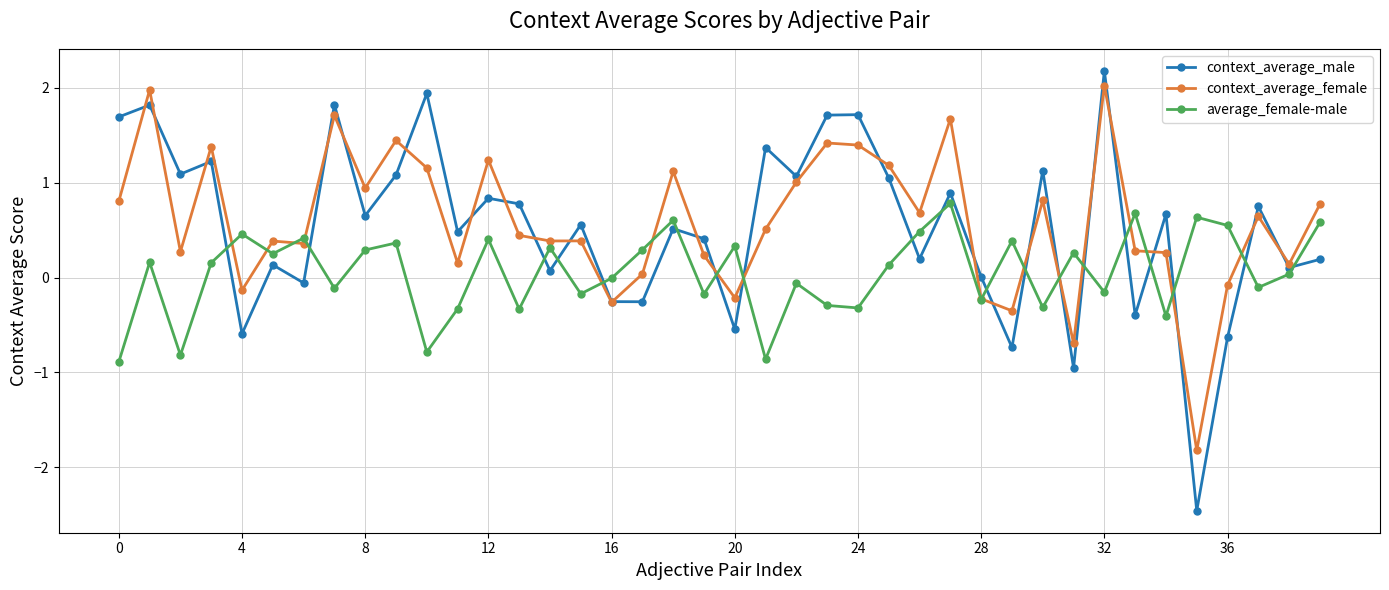

Which series ends up on top after the final intersection of average_female-male and context_average_male?

average_female-male